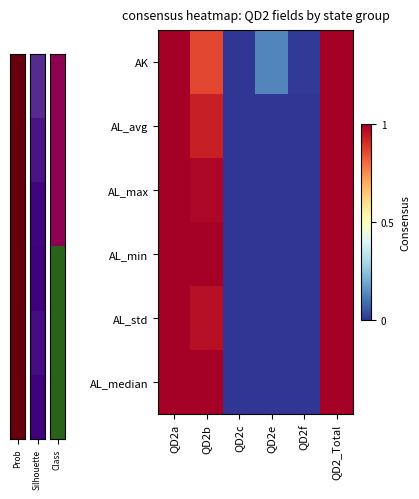

Reading left to right, extract all data points from this chart.

AK: QD2a=1.0	QD2b=0.9	QD2c=0.0	QD2e=0.1	QD2f=0.0	QD2_Total=1.0
AL_avg: QD2a=1.0	QD2b=0.9	QD2c=0.0	QD2e=0.0	QD2f=0.0	QD2_Total=1.0
AL_max: QD2a=1.0	QD2b=1.0	QD2c=0.0	QD2e=0.0	QD2f=0.0	QD2_Total=1.0
AL_min: QD2a=1.0	QD2b=1.0	QD2c=0.0	QD2e=0.0	QD2f=0.0	QD2_Total=1.0
AL_std: QD2a=1.0	QD2b=1.0	QD2c=0.0	QD2e=0.0	QD2f=0.0	QD2_Total=1.0
AL_median: QD2a=1.0	QD2b=1.0	QD2c=0.0	QD2e=0.0	QD2f=0.0	QD2_Total=1.0